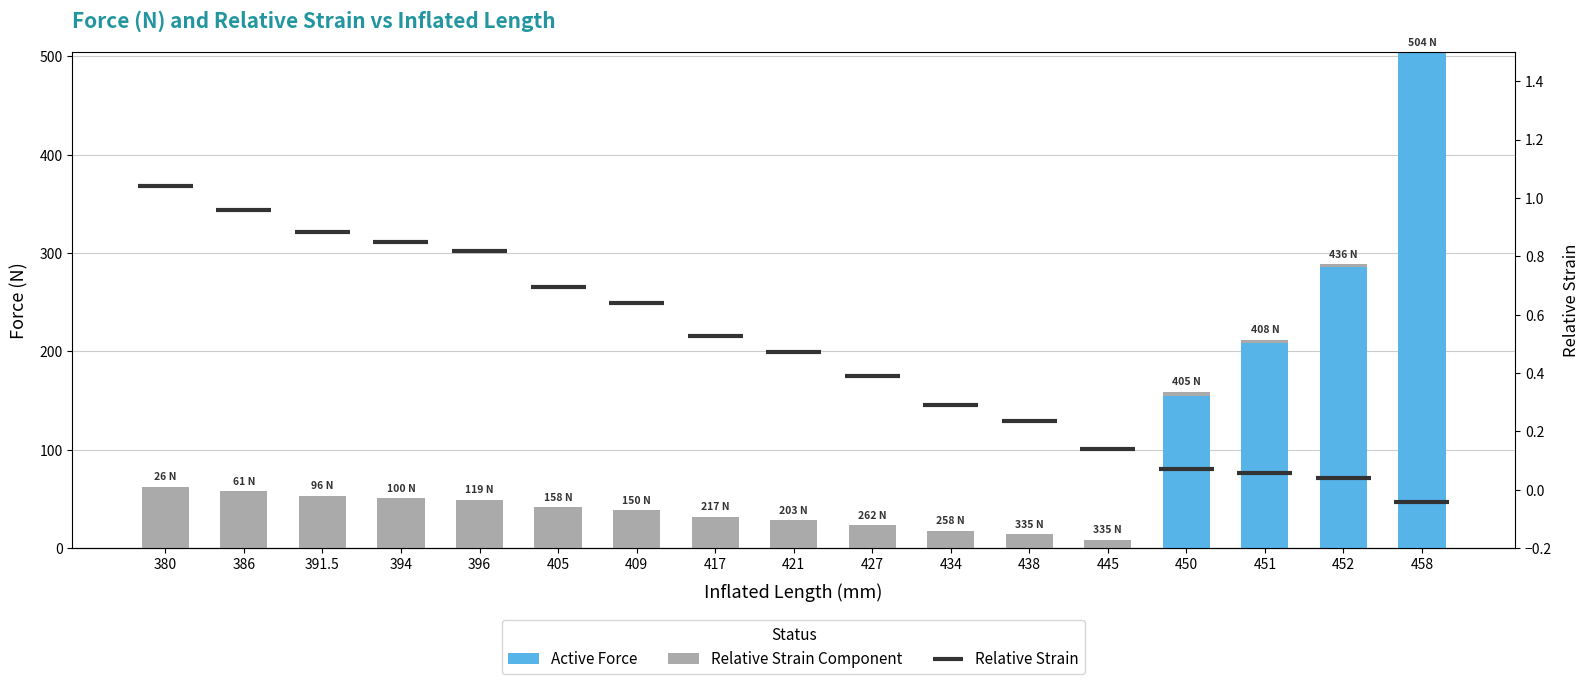

What is the change in value from 396 to 450?

-45.0